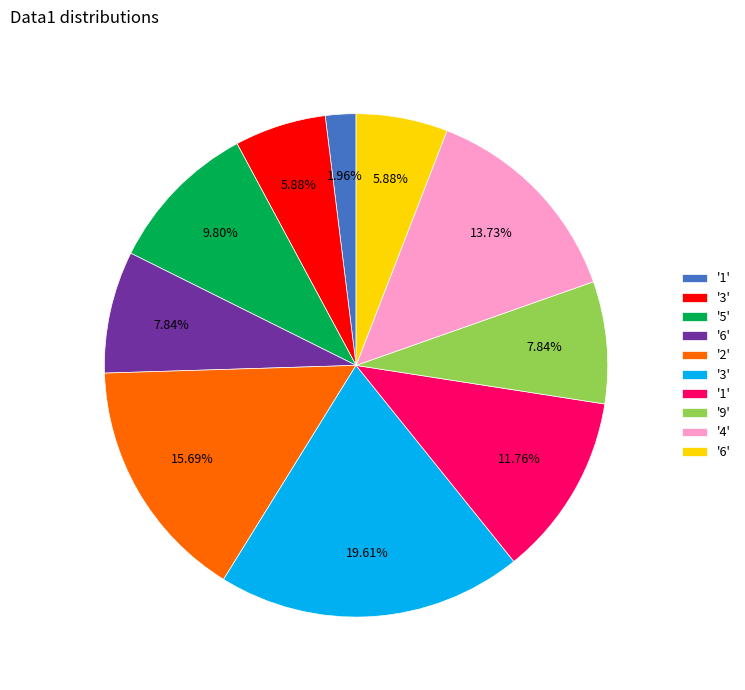

Does any single category account for the majority?

No